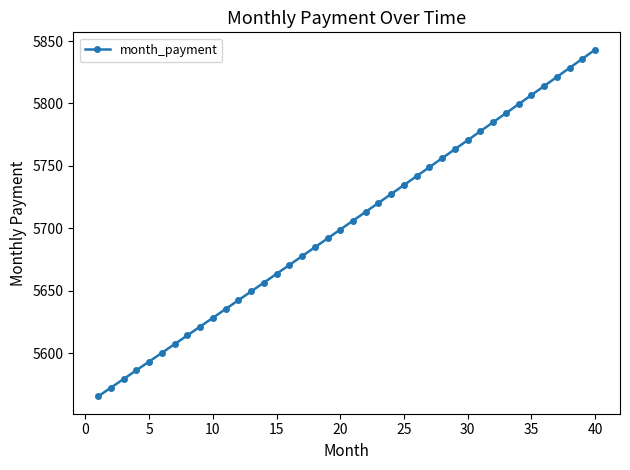

True or false: the data has more than 2 interior local peaks.

False